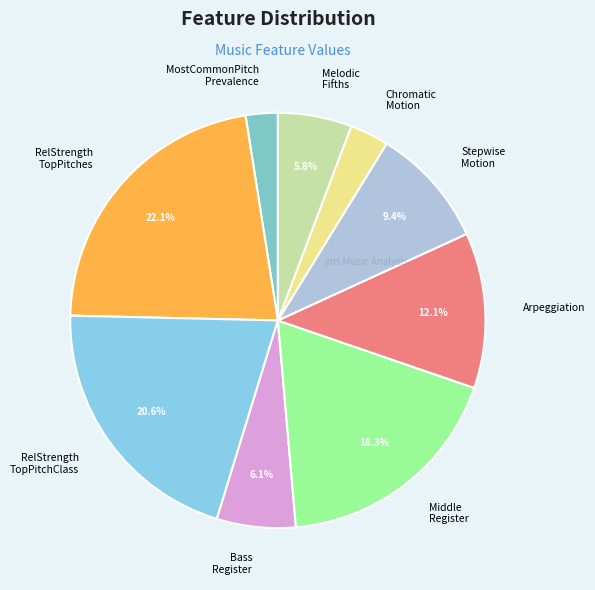

To the nearest percent, what is the average slice percentage?

11%